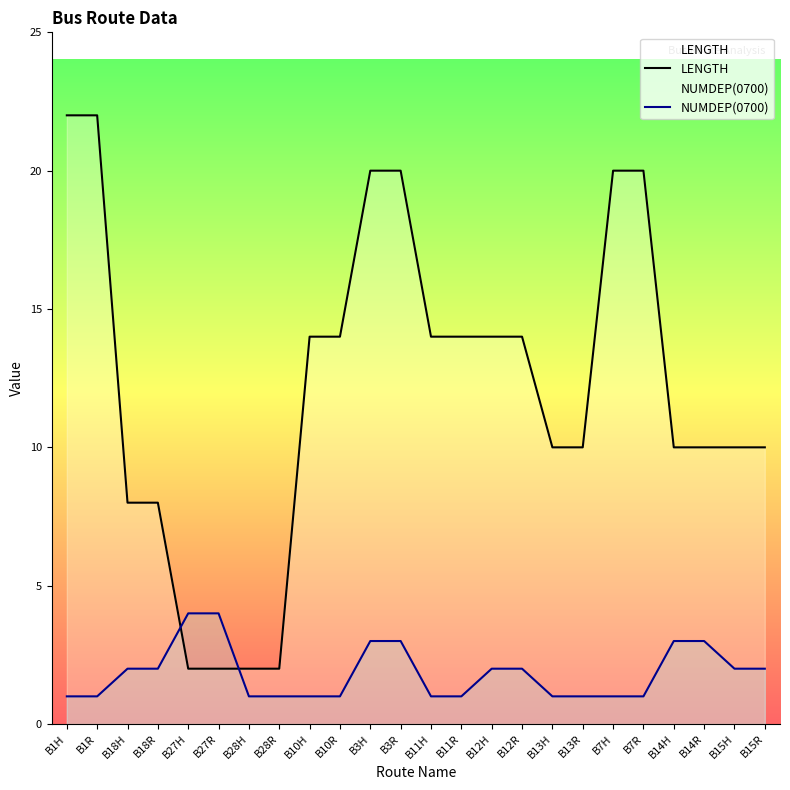

Reading right to left, what are all the values shown in this chart?

LENGTH: 10	10	10	10	20	20	10	10	14	14	14	14	20	20	14	14	2	2	2	2	8	8	22	22
NUMDEP(0700): 2	2	3	3	1	1	1	1	2	2	1	1	3	3	1	1	1	1	4	4	2	2	1	1